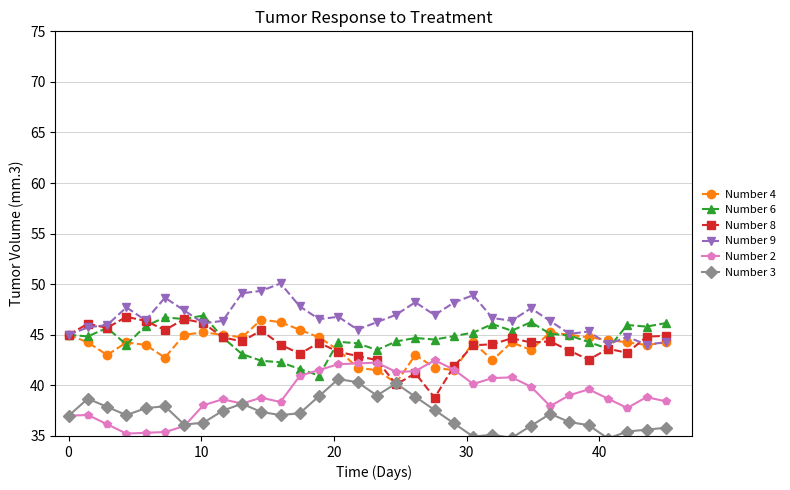

What is the maximum value for Number 9?

50.1